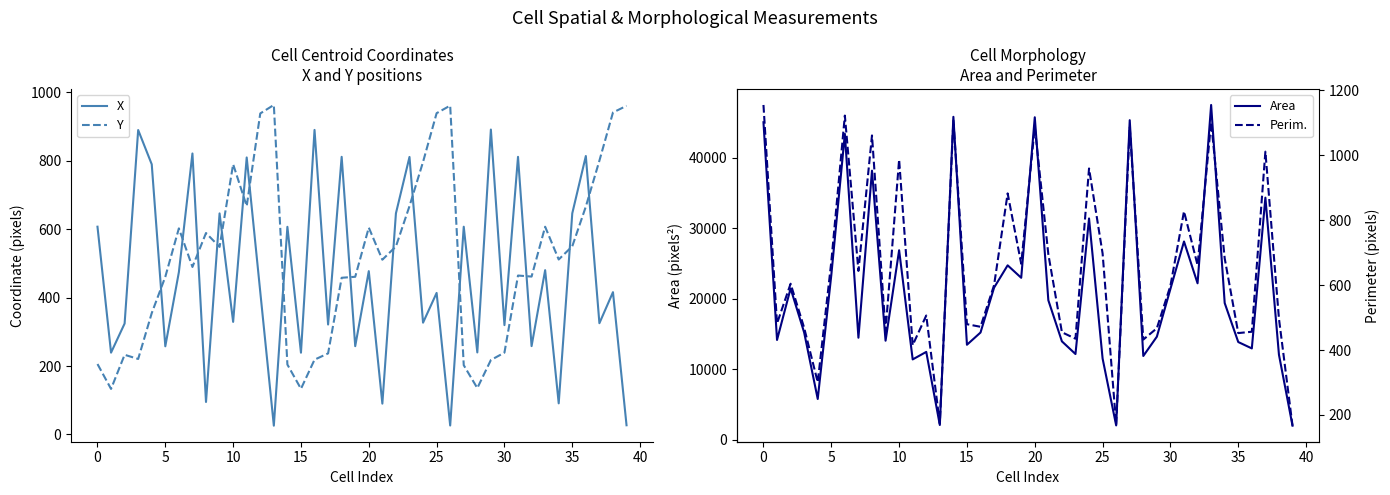

What is the smallest value displayed?

25.5